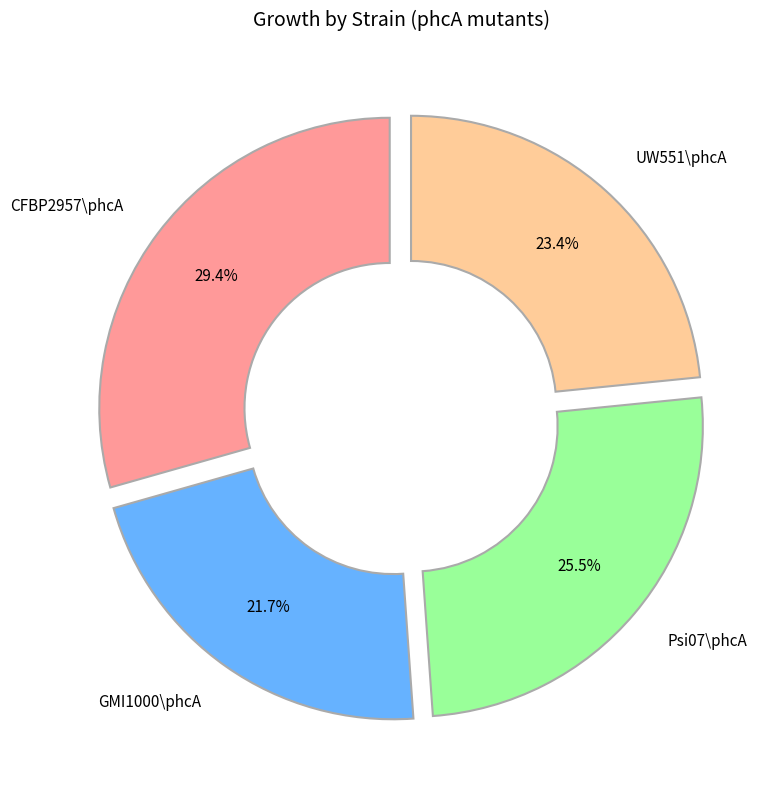

Which slice is the largest?

CFBP2957\phcA